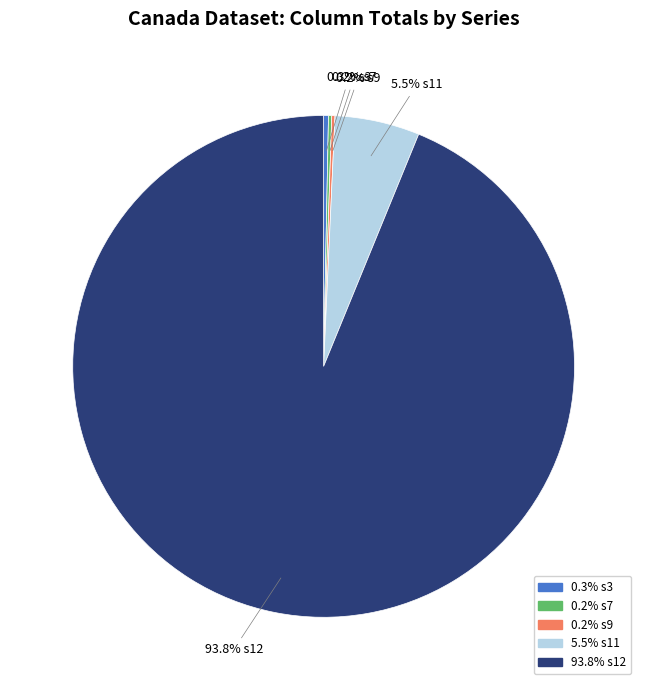

Is there any slice that represents more than half of the pie?

Yes